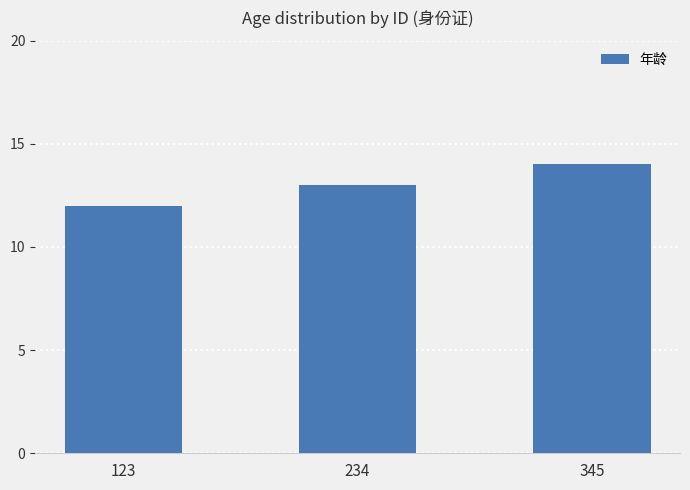

What is the maximum value shown in the chart?

14